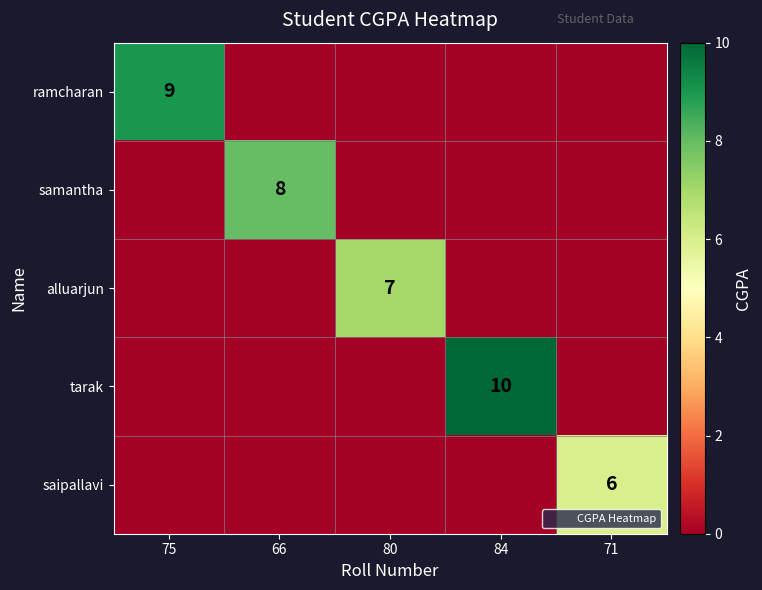

The value of ramcharan at 84 is 3. True or false?

False